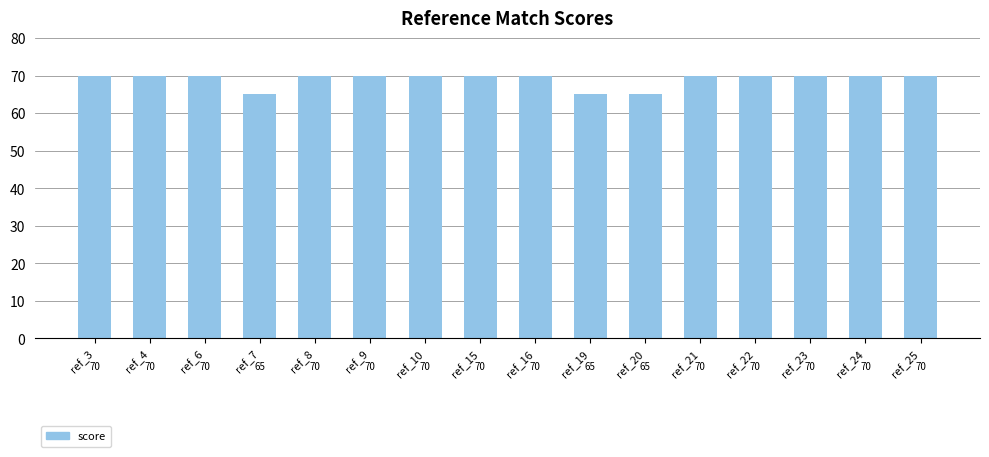

What is the greatest value displayed?

70